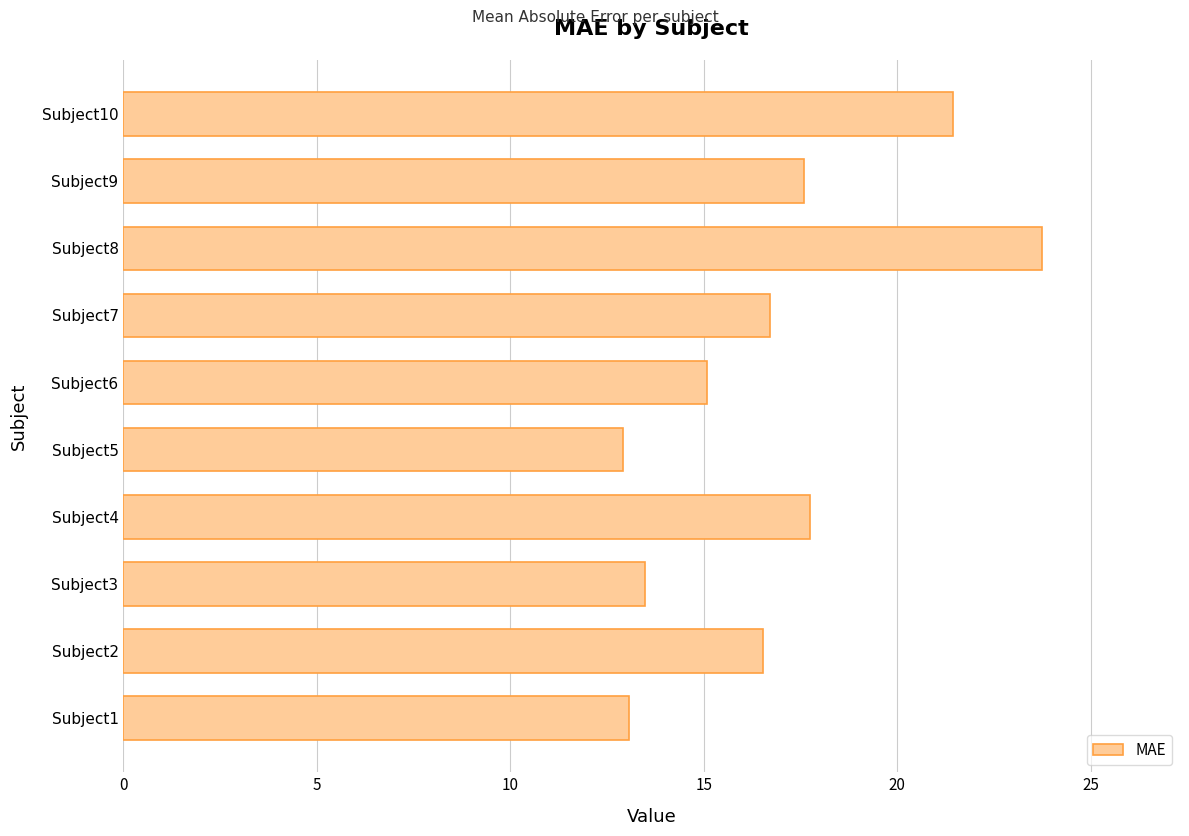

How many values exceed 16?

6